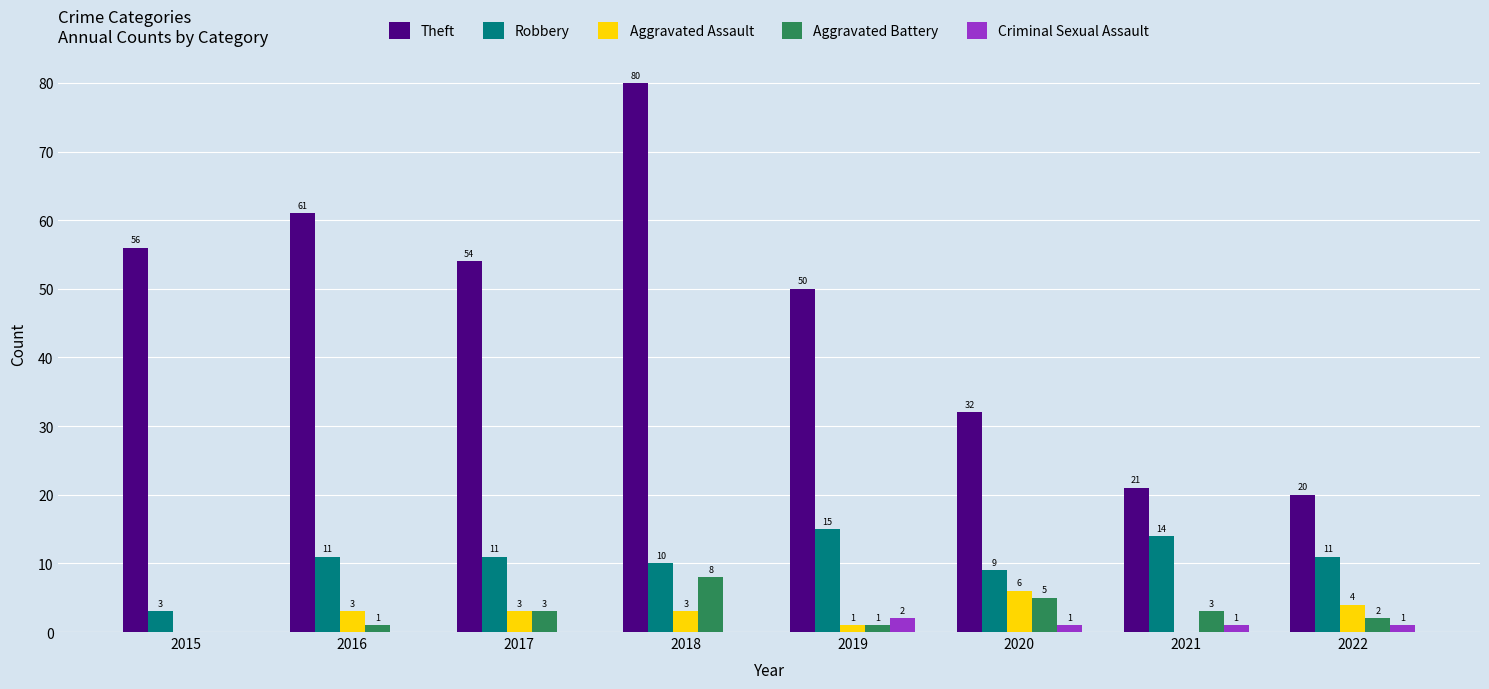

What is the maximum value for Robbery?

15